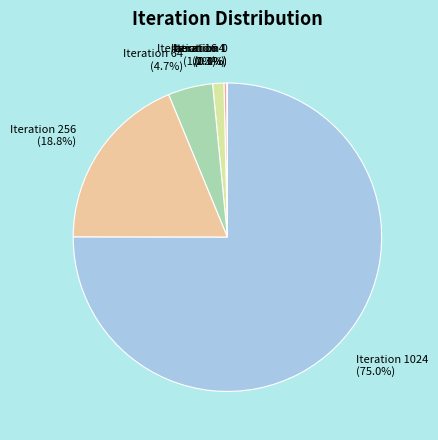

To the nearest percent, what is the average slice percentage?

14%